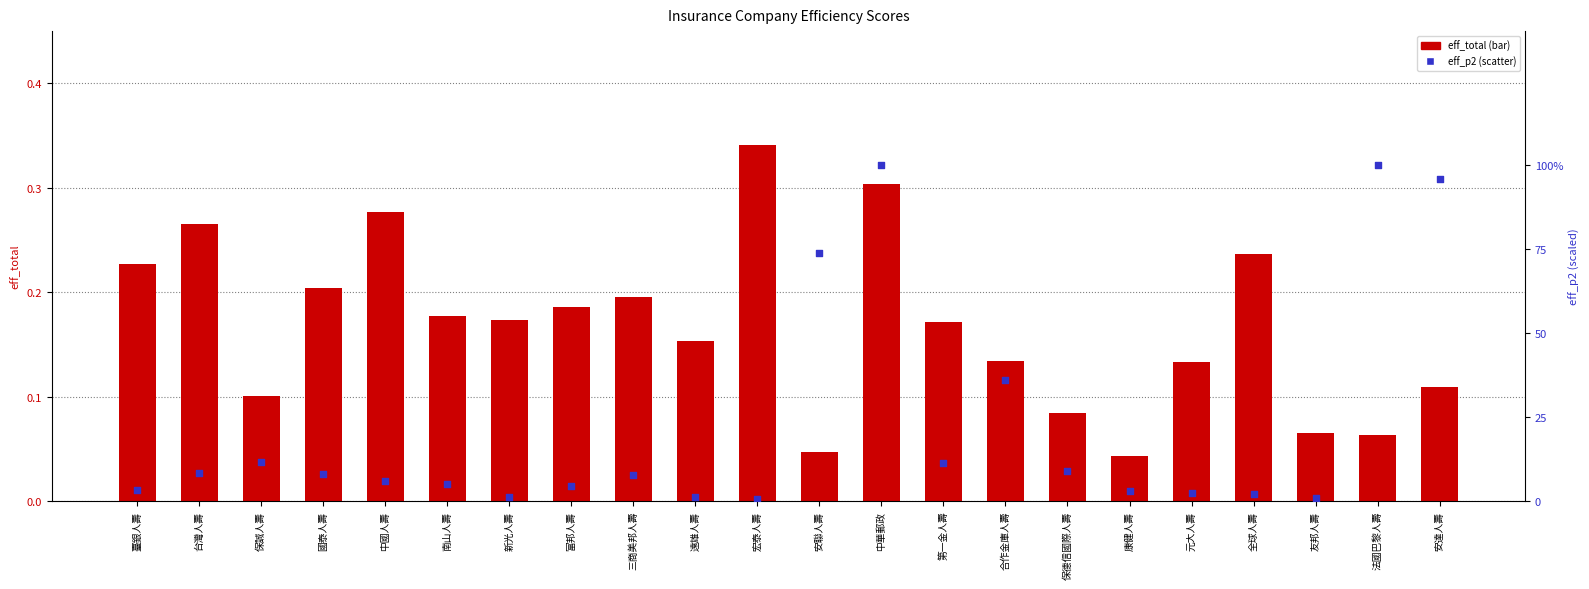

Which series reaches the minimum Y coordinate?

eff_p2